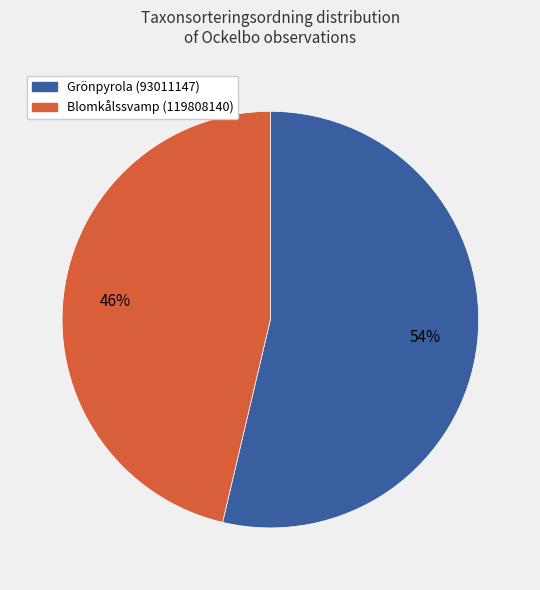

What percentage is the Grönpyrola (93011147) slice, to the nearest percent?

54%